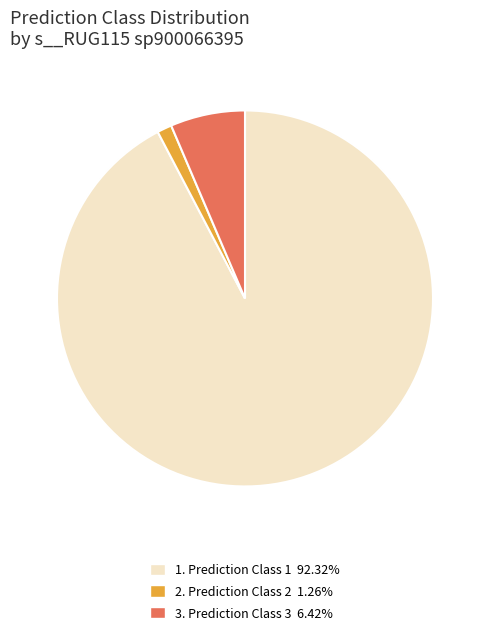

Approximately how many times larger is the value at 1. Prediction Class 1 92.32% compared to 3. Prediction Class 3 6.42%?

14.4